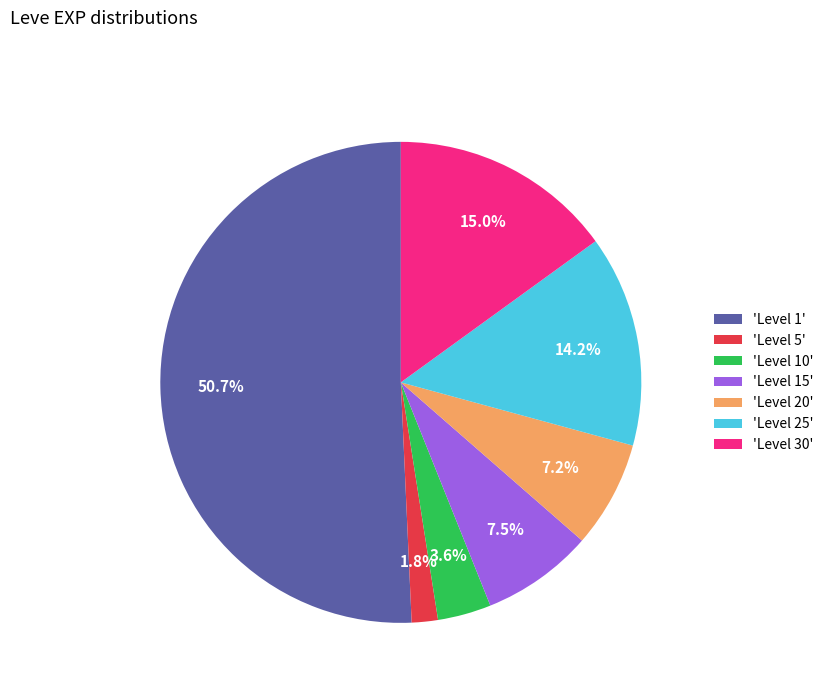

Approximately how many times larger is the value at 'Level 10' compared to 'Level 25'?

0.3